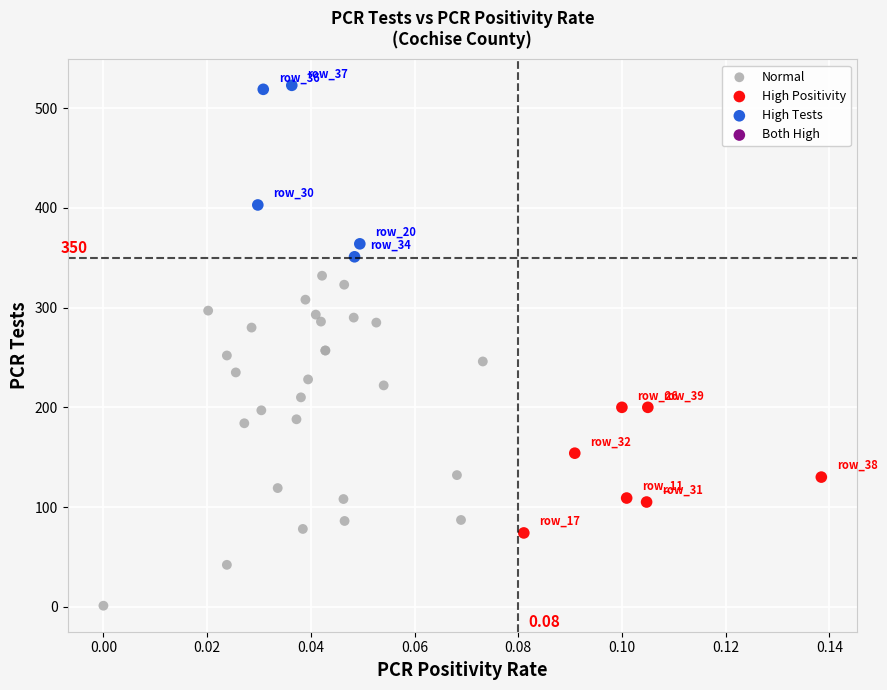

Which series reaches the maximum Y coordinate?

High Tests